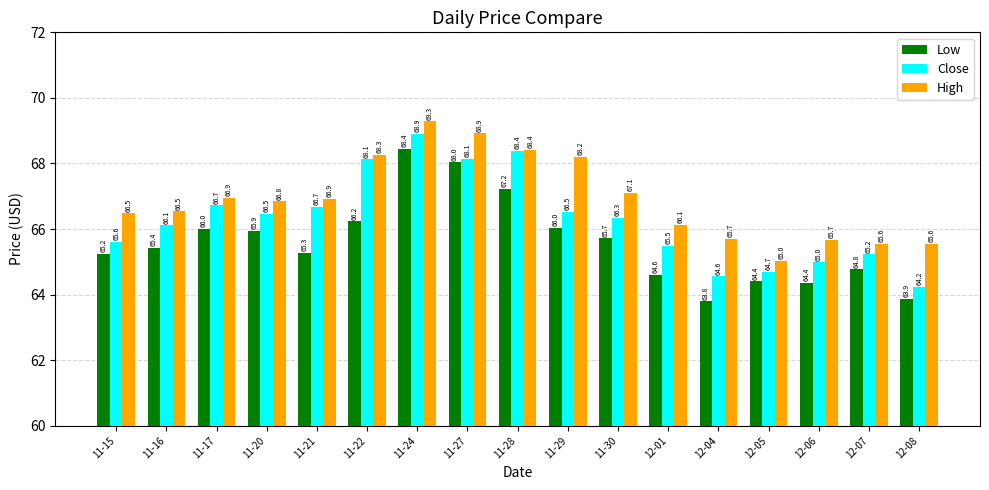

Which series has the largest total across all categories?

High